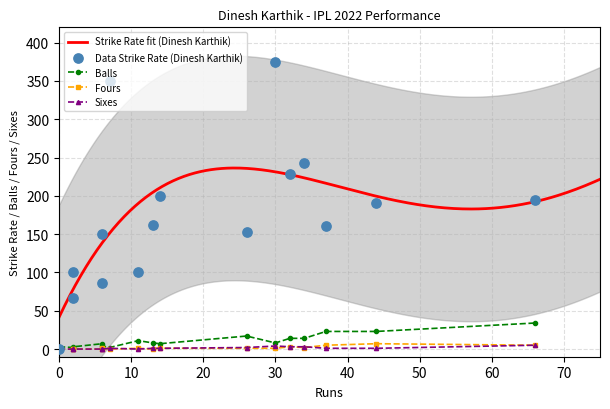

What is the lowest value of the Strike Rate fit (Dinesh Karthik) series?

41.5